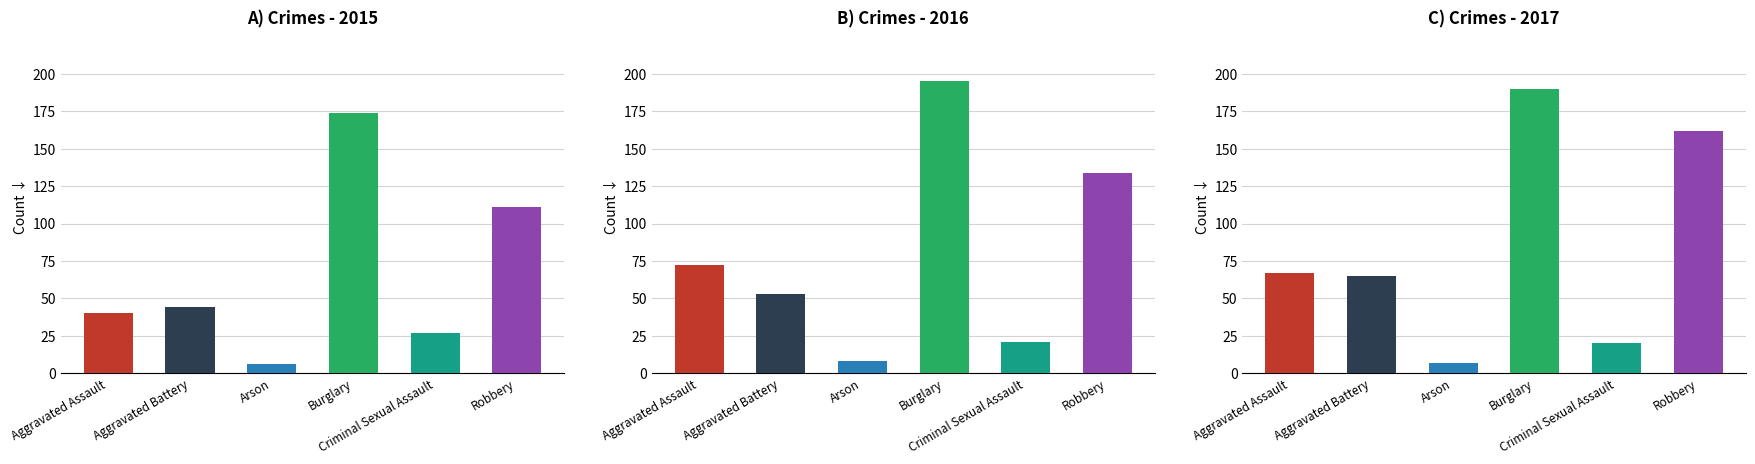

Which series has the largest total across all categories?

2017